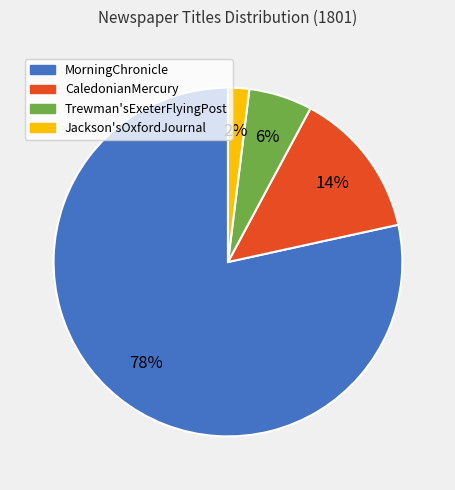

Is the sum of Jackson'sOxfordJournal and MorningChronicle greater than half?

Yes